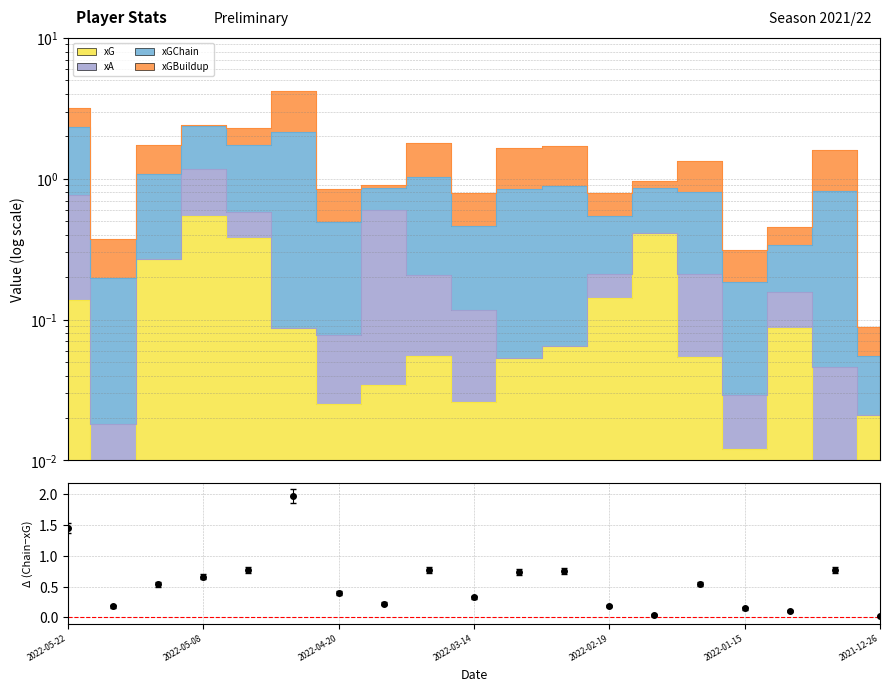

True or false: xG has more than 2 points higher than both neighbors.

True